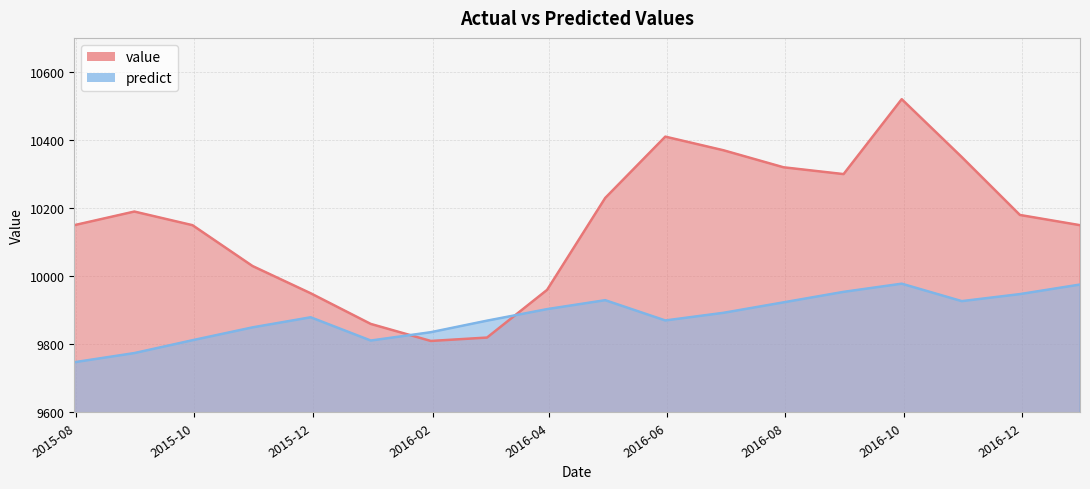

List the series in order of their peak value, highest first.

value, predict